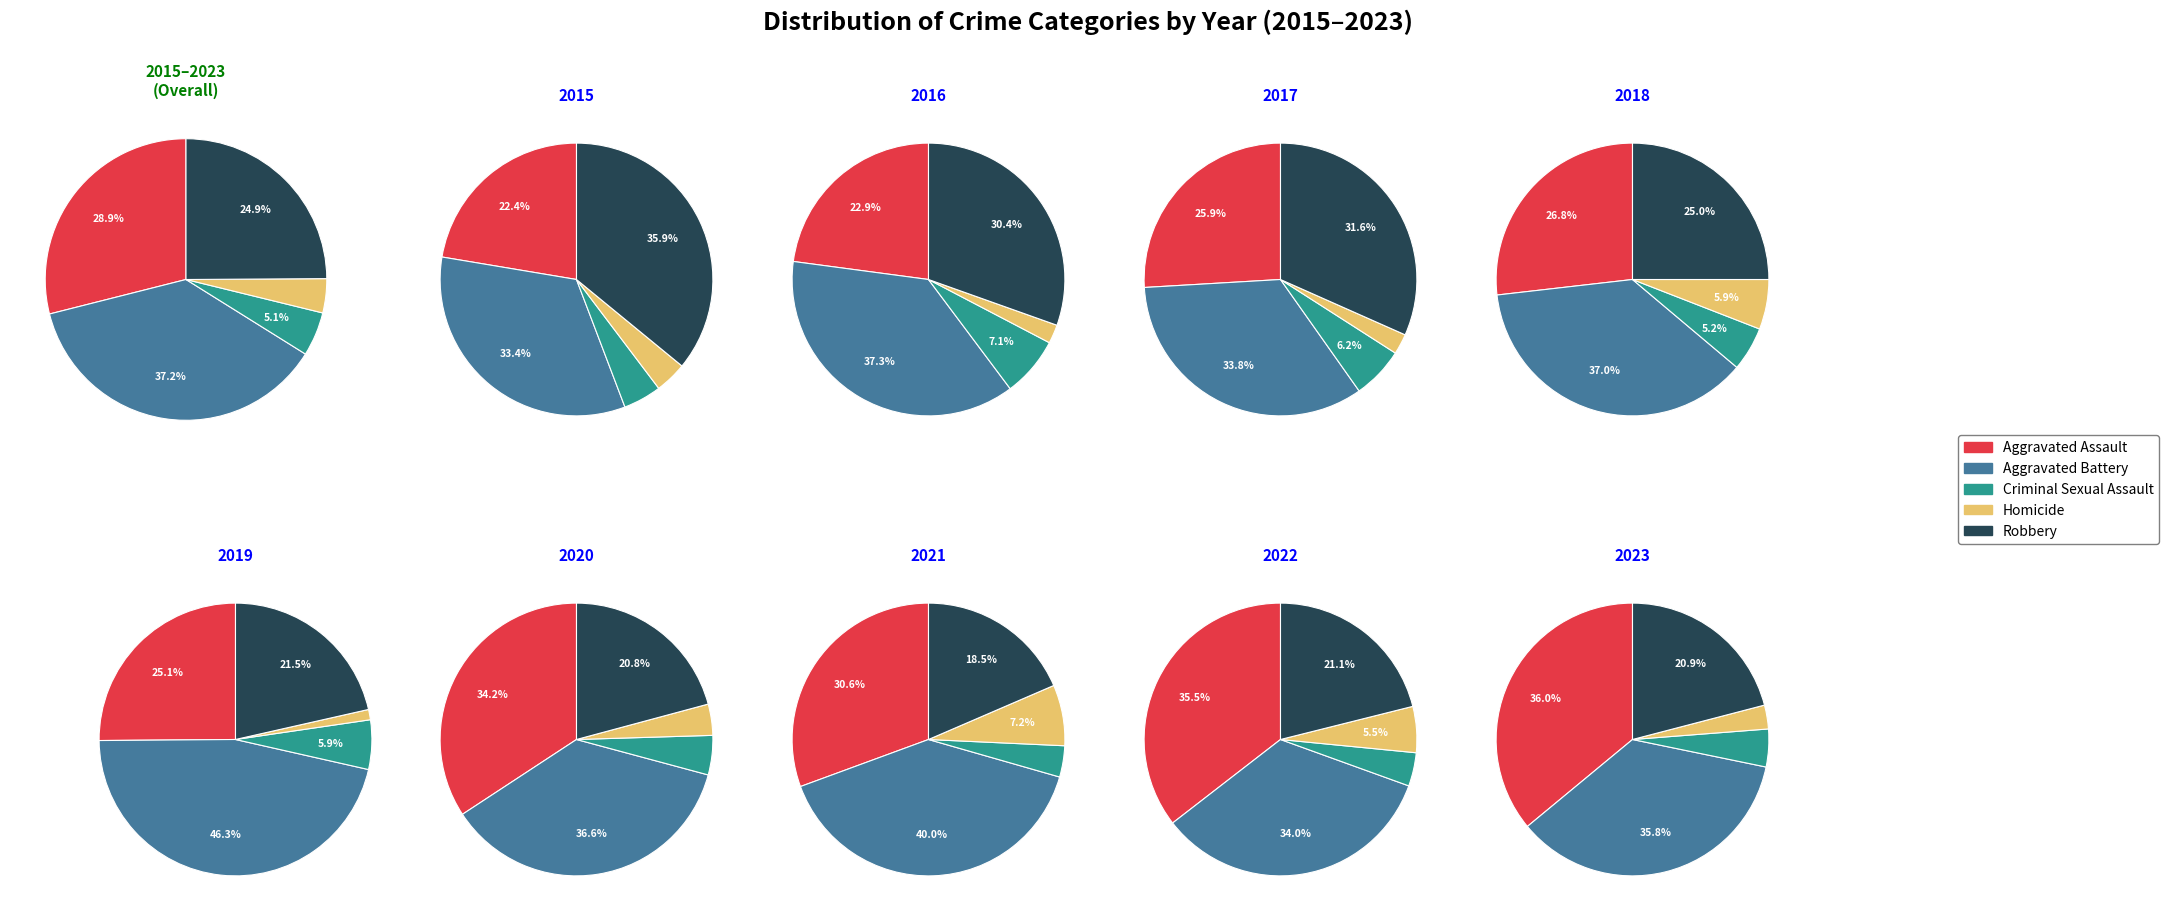

What percentage is the 6 slice, to the nearest percent?

24%